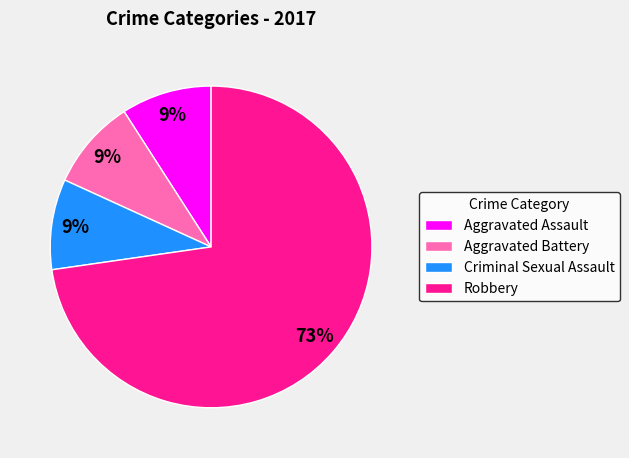

Which category has the biggest portion of the pie?

Robbery